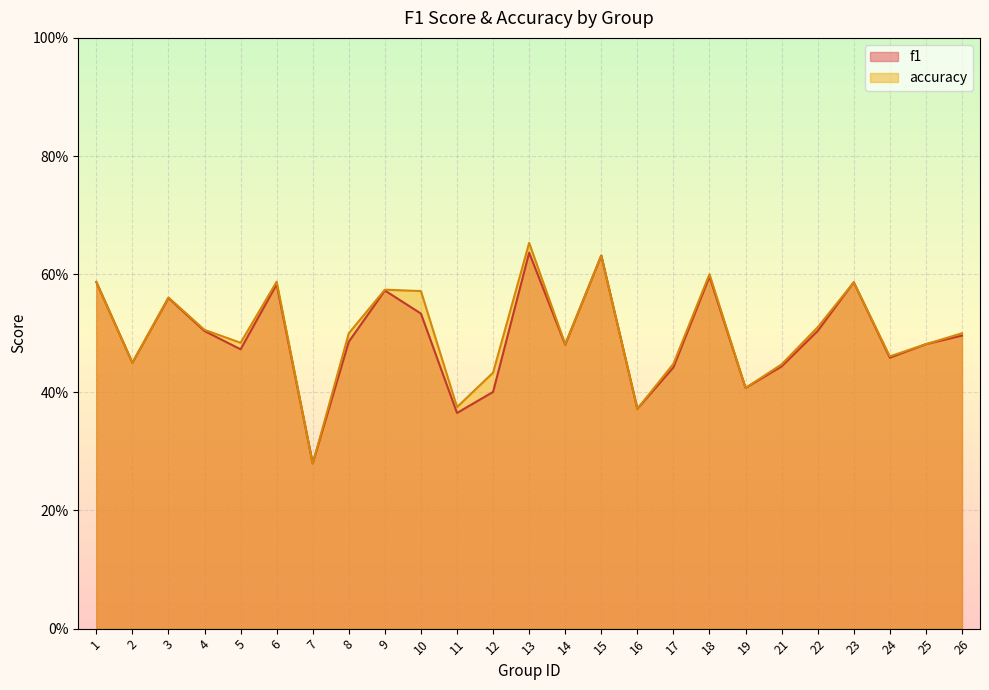

List the labels in order of f1 value, largest first.

13, 15, 18, 1, 23, 6, 9, 3, 10, 22, 4, 26, 8, 25, 14, 5, 24, 2, 21, 17, 19, 12, 16, 11, 7